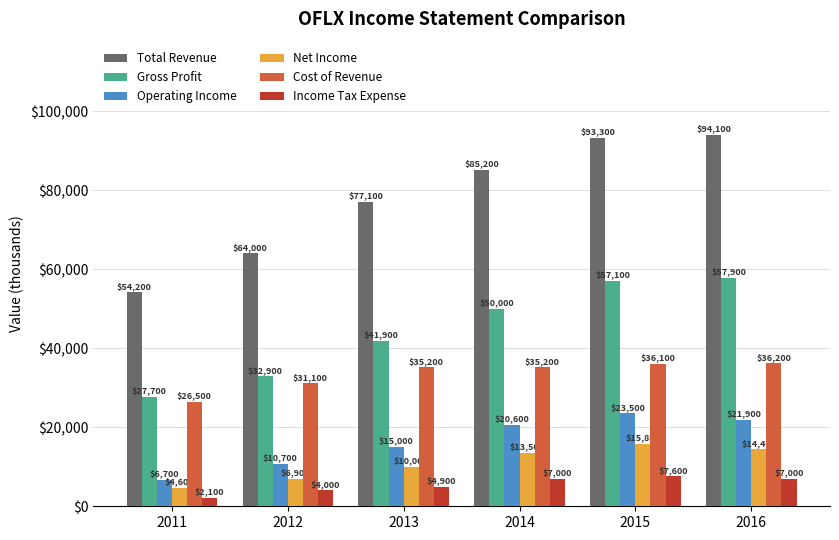

Reading left to right, transcribe all the data shown in this chart.

Total Revenue: 54200	64000	77100	85200	93300	94100
Gross Profit: 27700	32900	41900	50000	57100	57900
Operating Income: 6700	10700	15000	20600	23500	21900
Net Income: 4600	6900	10000	13500	15800	14400
Cost of Revenue: 26500	31100	35200	35200	36100	36200
Income Tax Expense: 2100	4000	4900	7000	7600	7000